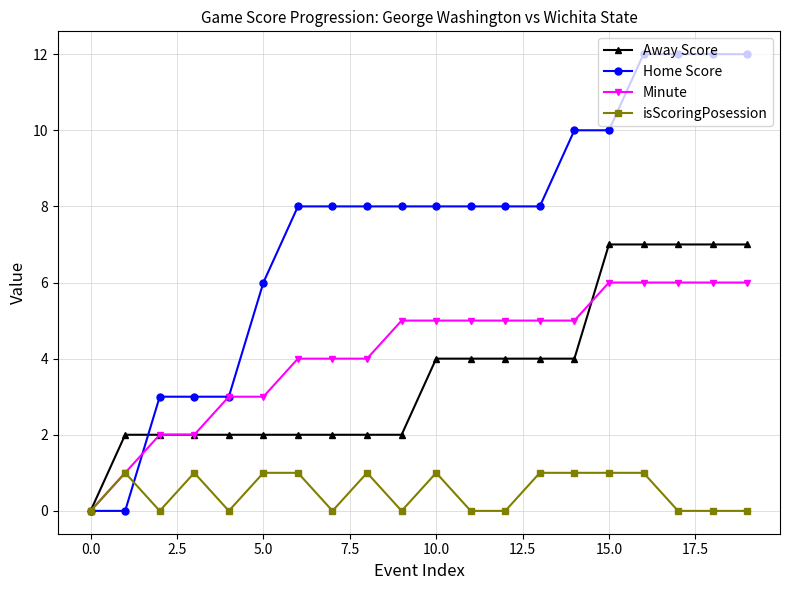

Rank the series by their maximum value, from lowest to highest.

isScoringPosession, Minute, Away Score, Home Score